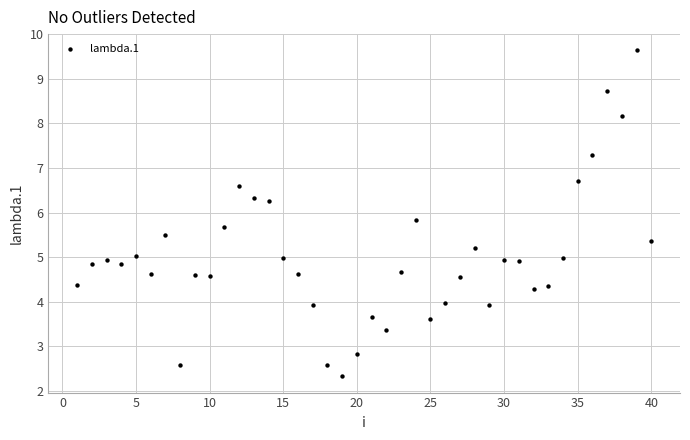

What is the range of X values (max minus min)?

39.0